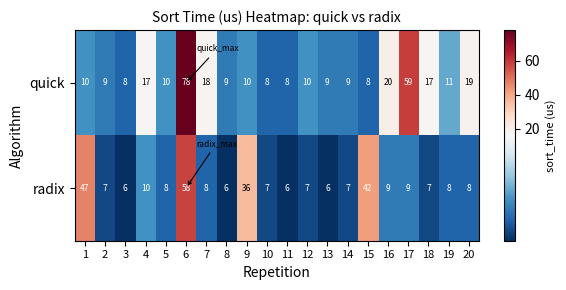

True or false: radix has a value of 8 at 7.

True